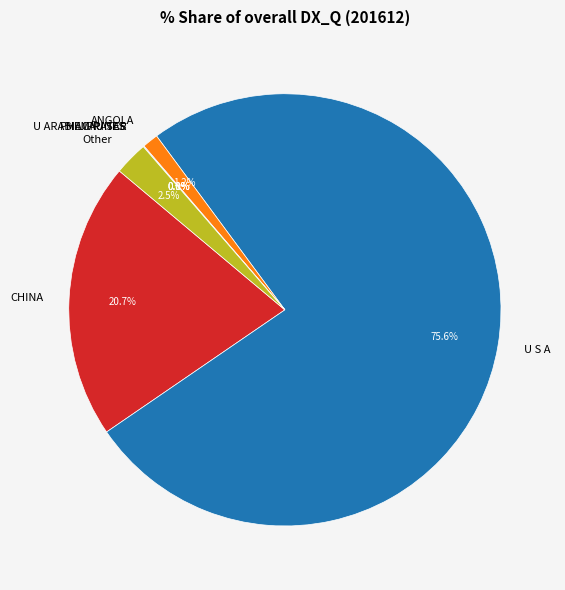

Is there any slice that represents more than half of the pie?

Yes